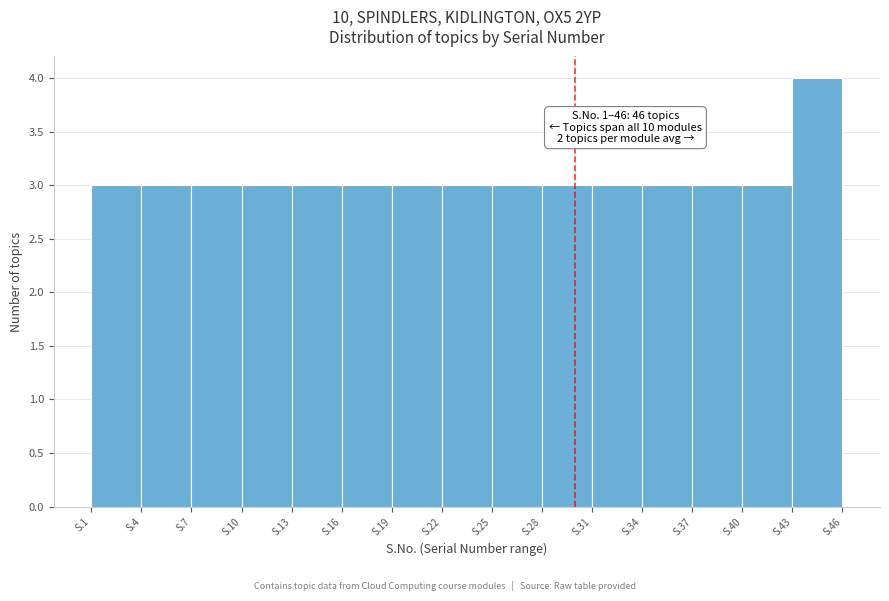

Reading right to left, extract all data points from this chart.

S.43=4	S.40=3	S.37=3	S.34=3	S.31=3	S.28=3	S.25=3	S.22=3	S.19=3	S.16=3	S.13=3	S.10=3	S.7=3	S.4=3	S.1=3